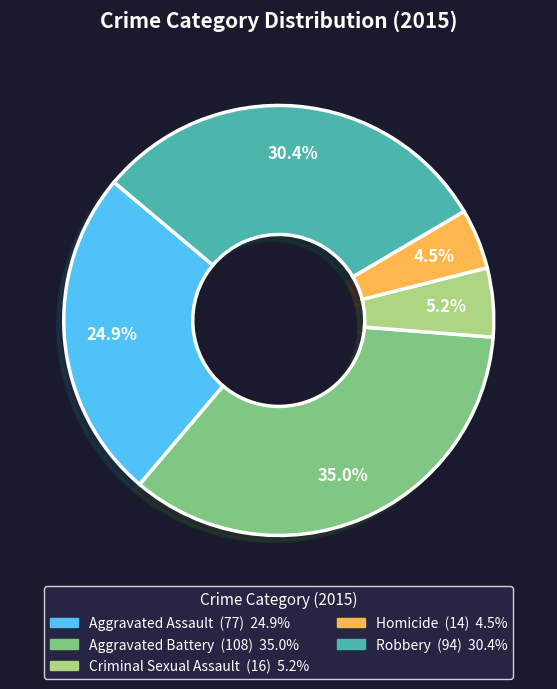

To the nearest percent, what percentage of the pie is Criminal Sexual Assault?

5%